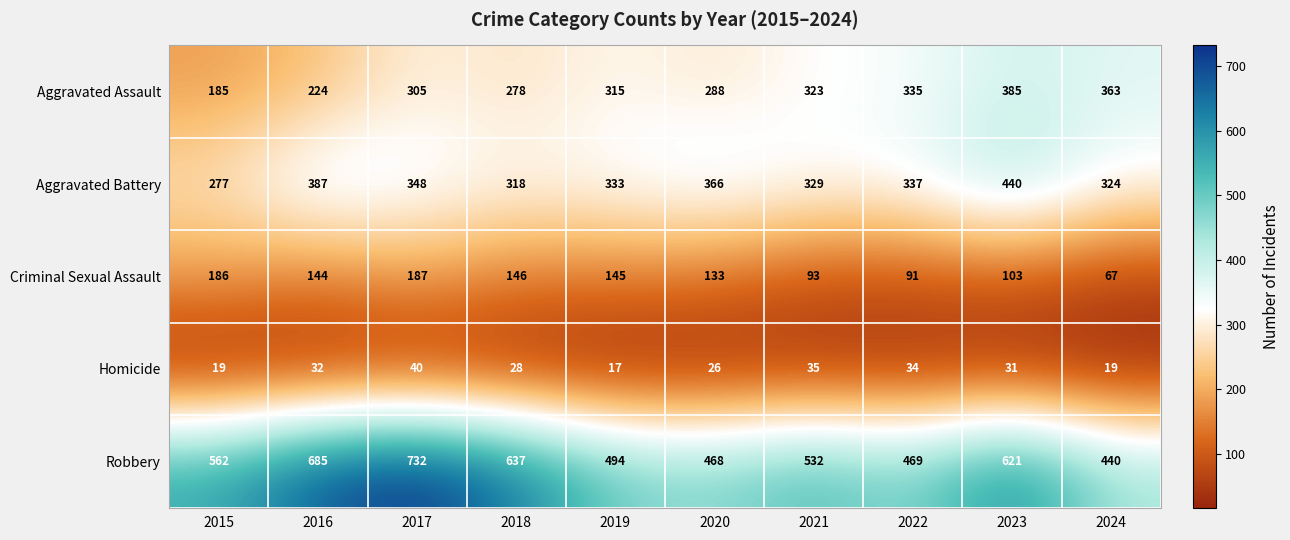

What is the lowest value of the Robbery series?

440